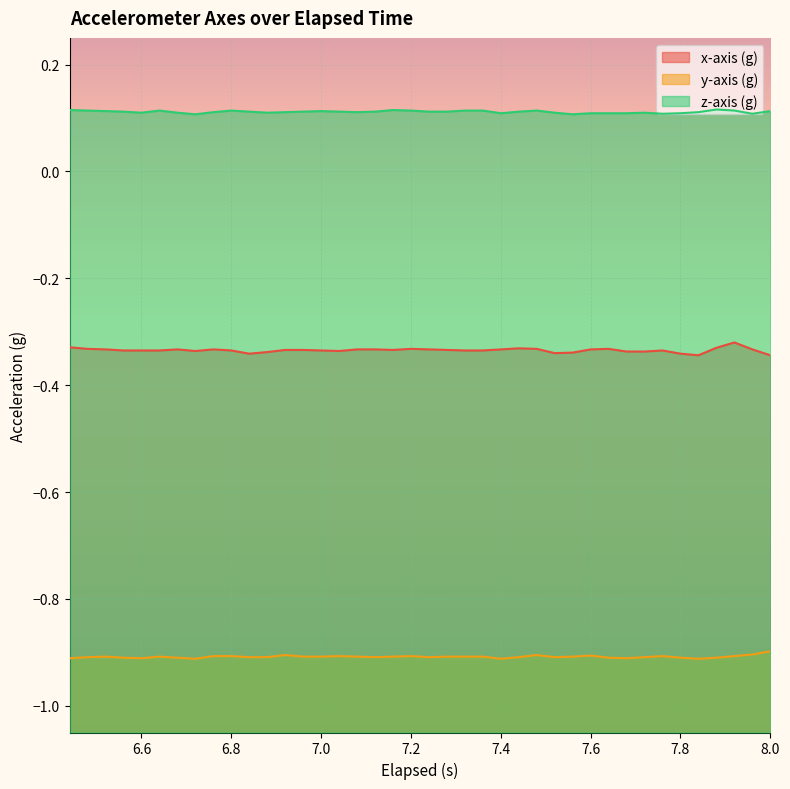

Rank the series by their average value, from lowest to highest.

y-axis (g), x-axis (g), z-axis (g)